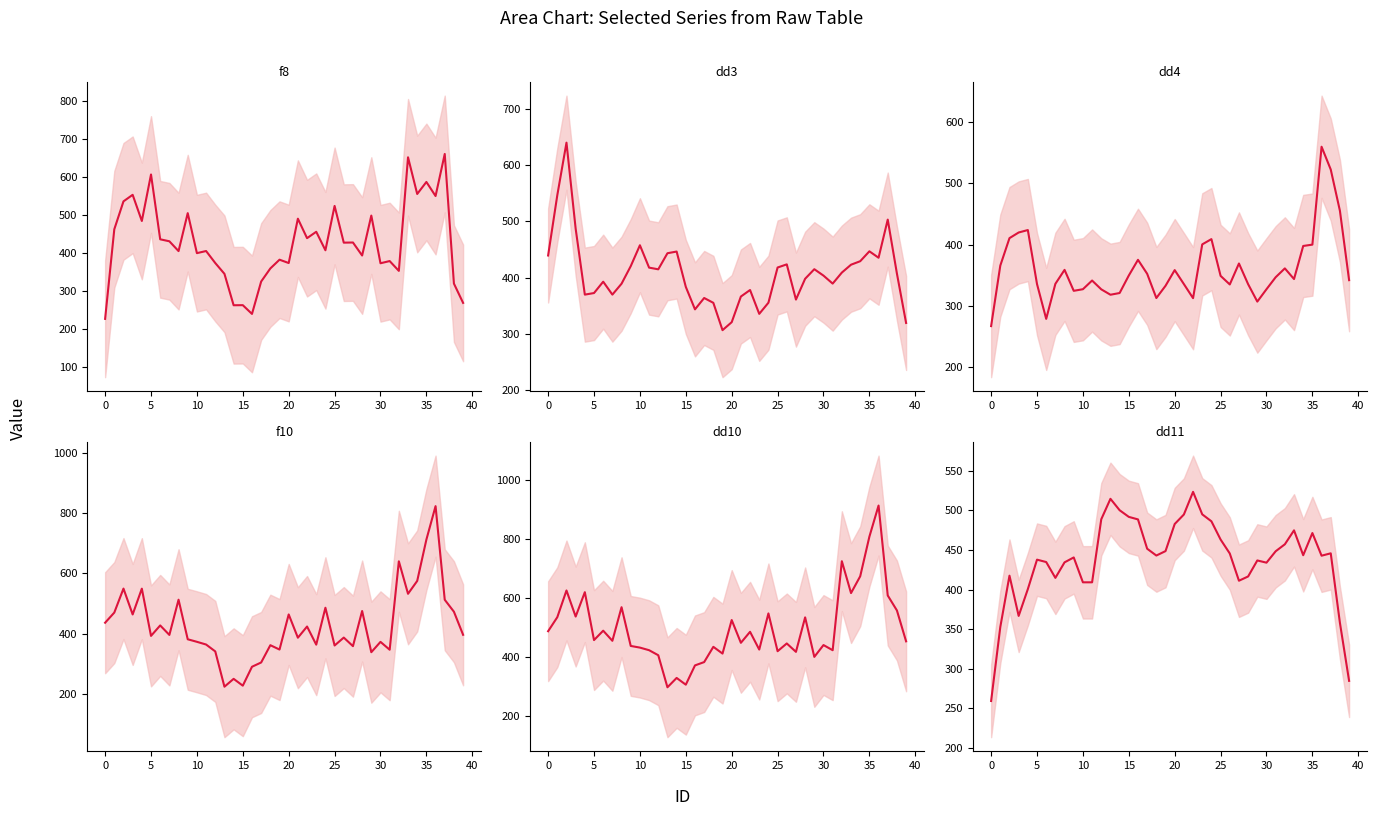

The dd11 series shows 495.0 at 23. True or false?

True